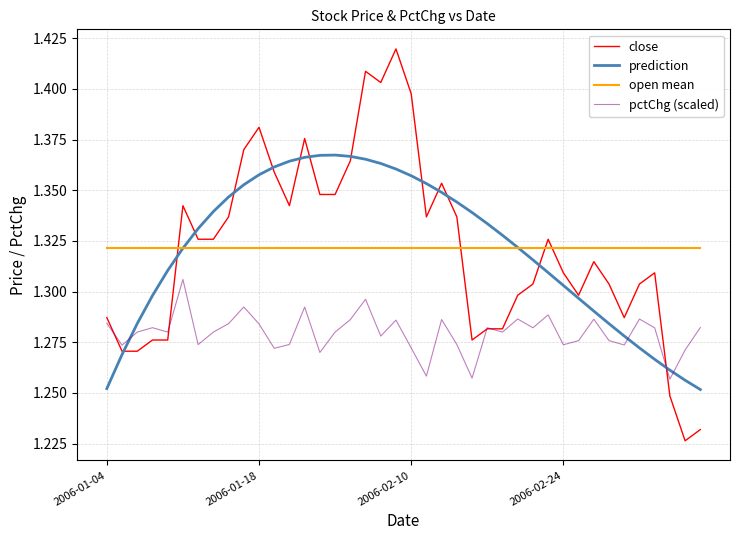

Which series has the widest spread of values?

close